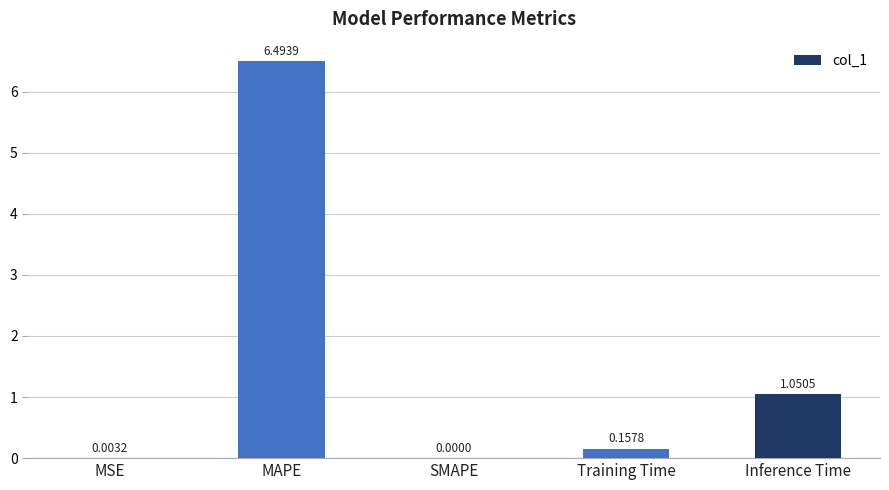

How many data points are above 0?

4